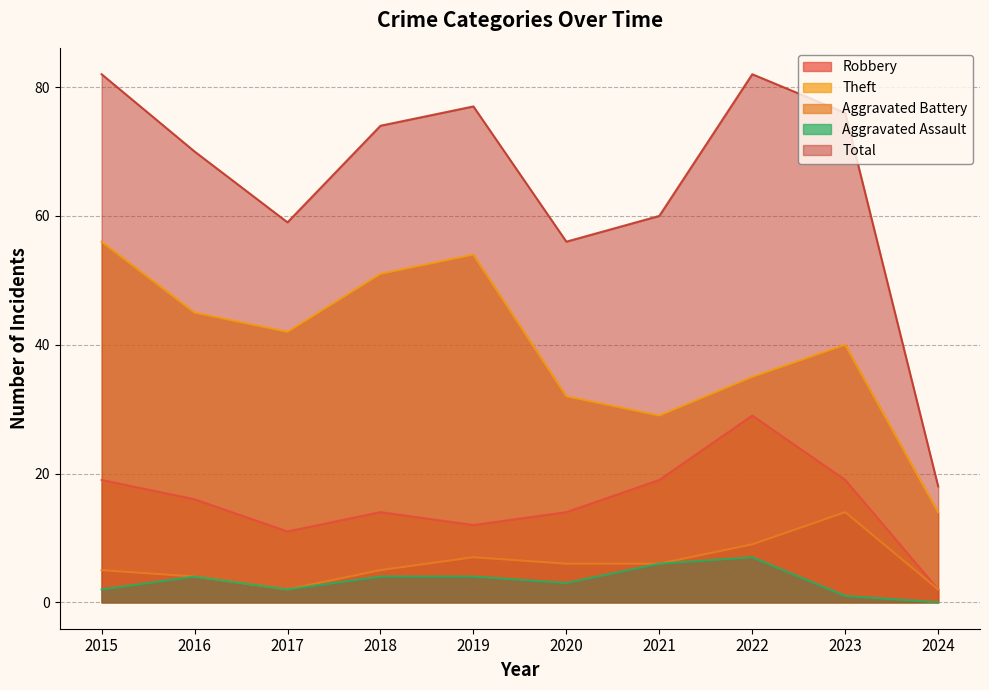

Does the chart have visible grid lines?

Yes